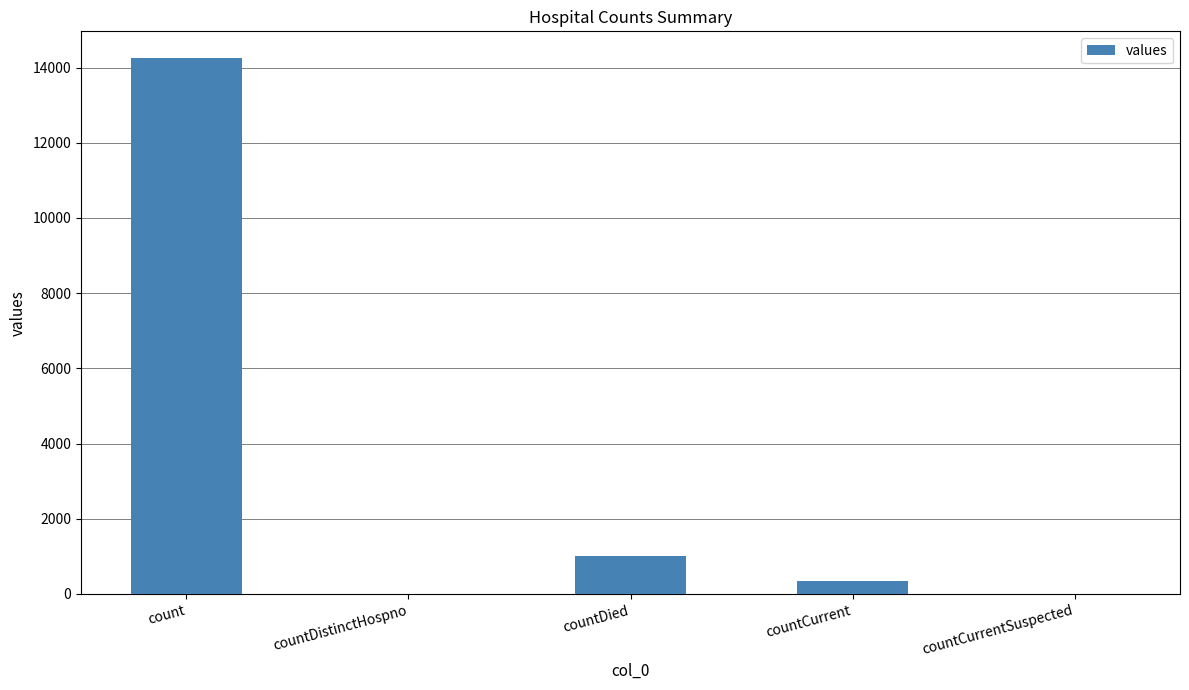

Which label corresponds to the largest value in the chart?

count